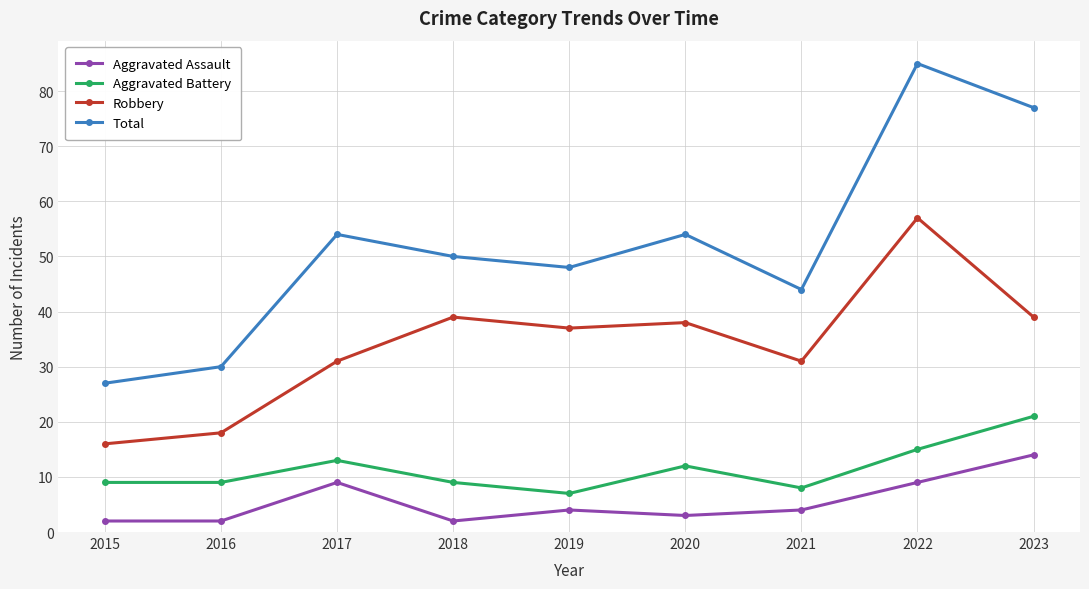

Where is Robbery nearest to the value 36?

2019